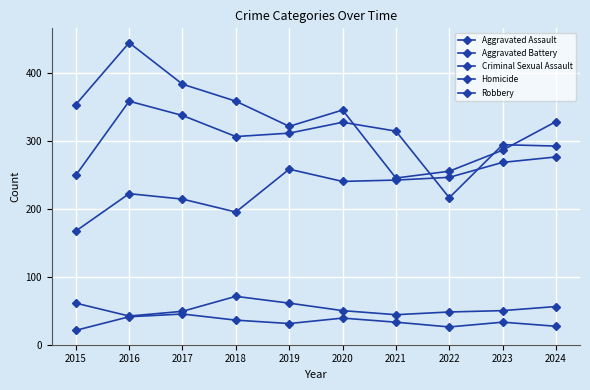

What is the smallest value displayed?

21